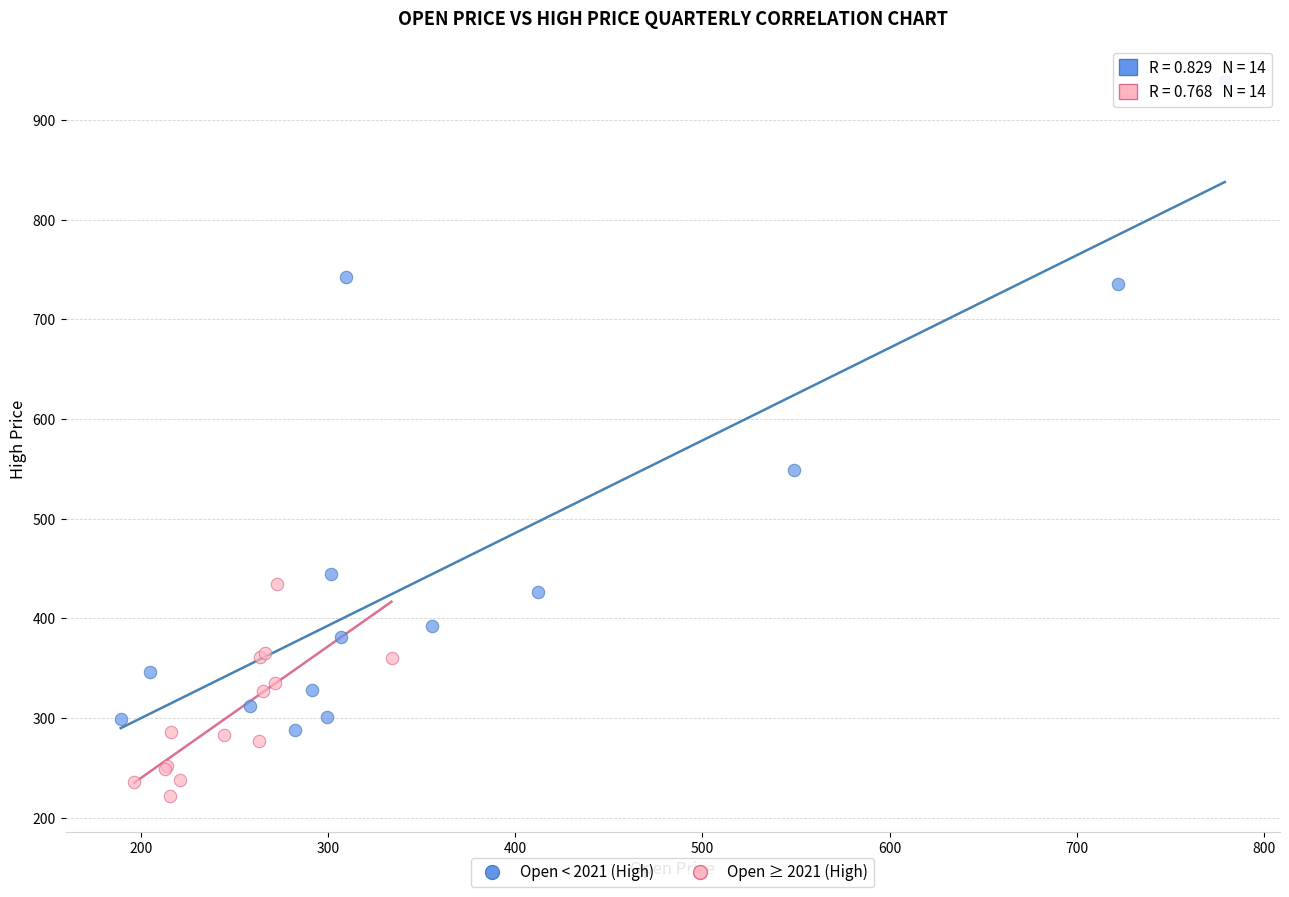

Which series contains the highest Y value?

Open < 2021 (High)